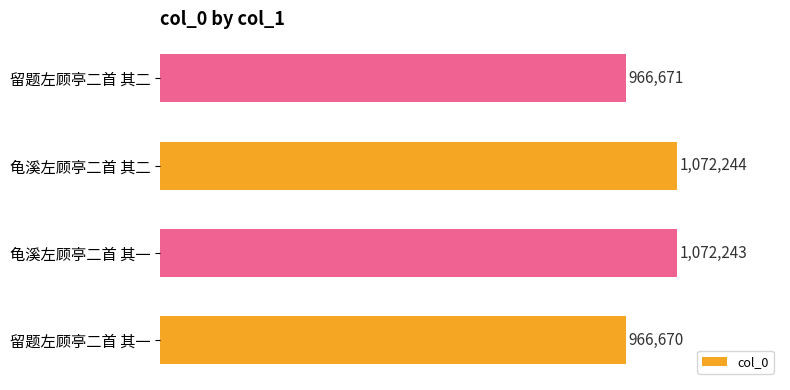

Read the value at 留题左顾亭二首 其二.

966671